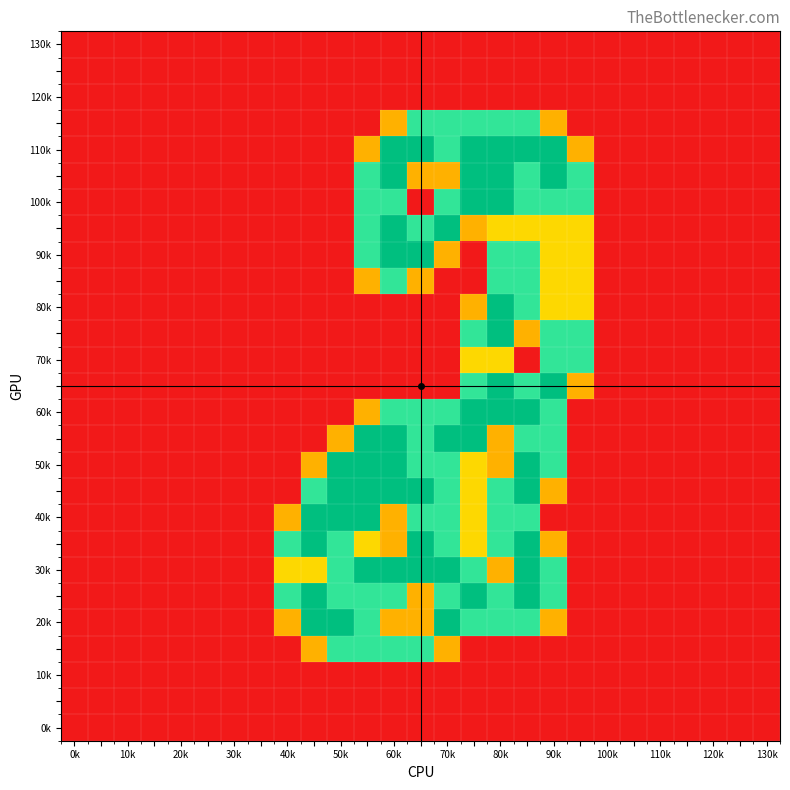

Which category has the highest value across all series?

60k